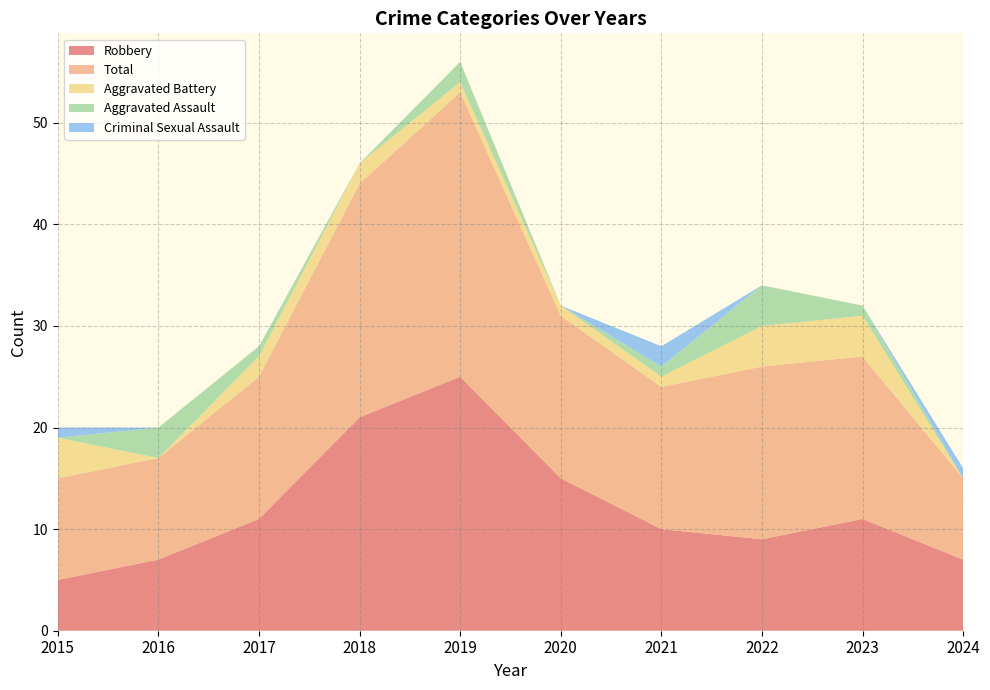

Reading left to right, extract all data points from this chart.

Robbery: 2015=5	2016=7	2017=11	2018=21	2019=25	2020=15	2021=10	2022=9	2023=11	2024=7
Total: 2015=10	2016=10	2017=14	2018=23	2019=28	2020=16	2021=14	2022=17	2023=16	2024=8
Aggravated Battery: 2015=4	2016=0	2017=2	2018=2	2019=1	2020=1	2021=1	2022=4	2023=4	2024=0
Aggravated Assault: 2015=0	2016=3	2017=1	2018=0	2019=2	2020=0	2021=1	2022=4	2023=1	2024=0
Criminal Sexual Assault: 2015=1	2016=0	2017=0	2018=0	2019=0	2020=0	2021=2	2022=0	2023=0	2024=1